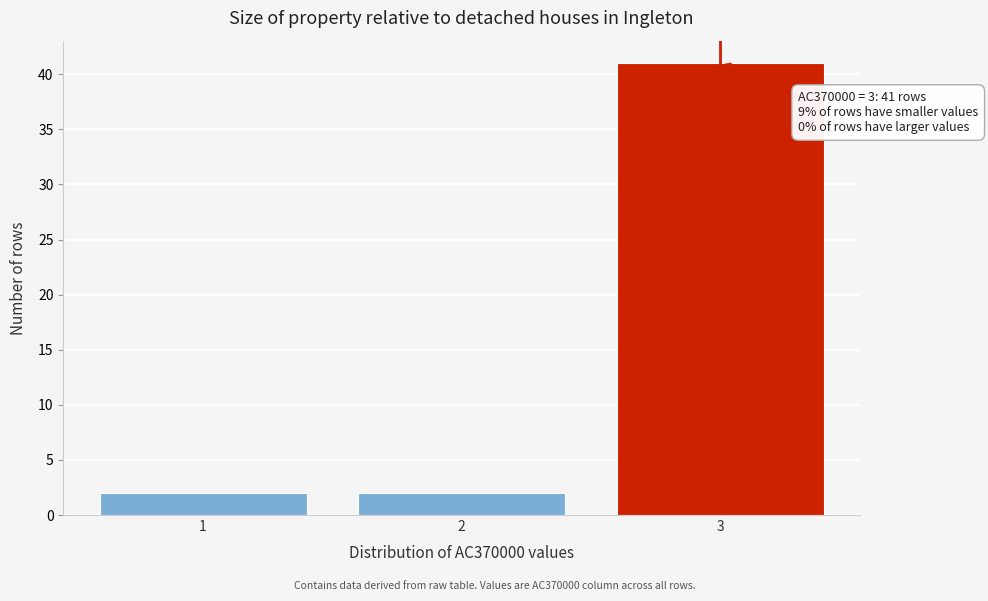

Reading right to left, extract all data points from this chart.

3=41	2=2	1=2